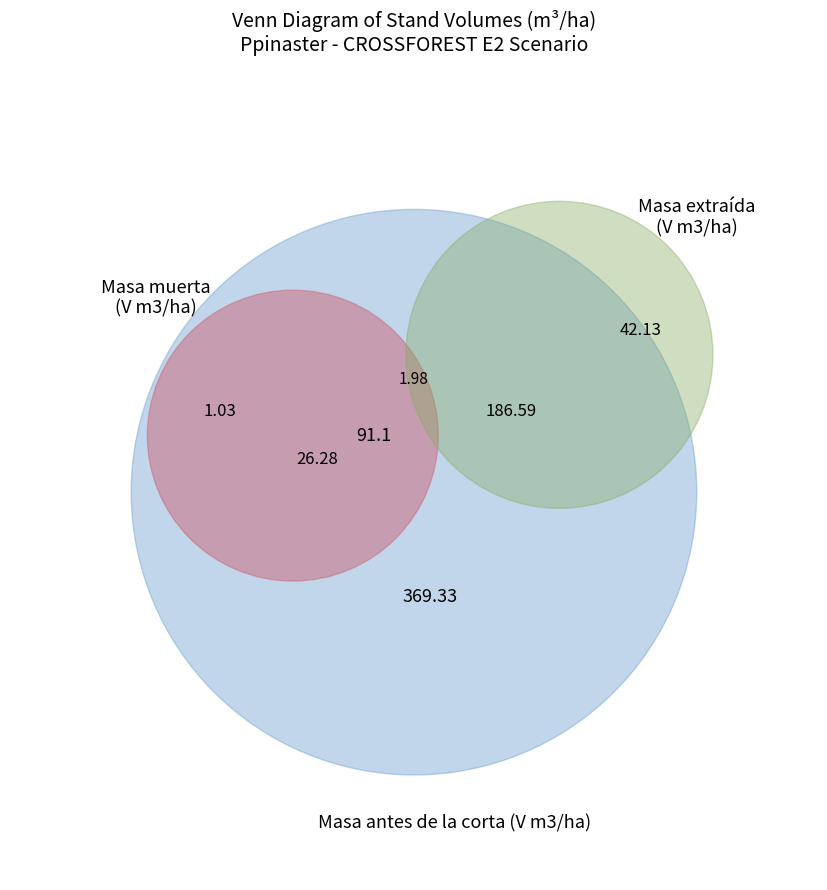

Does 40 account for over 50% of the chart?

No